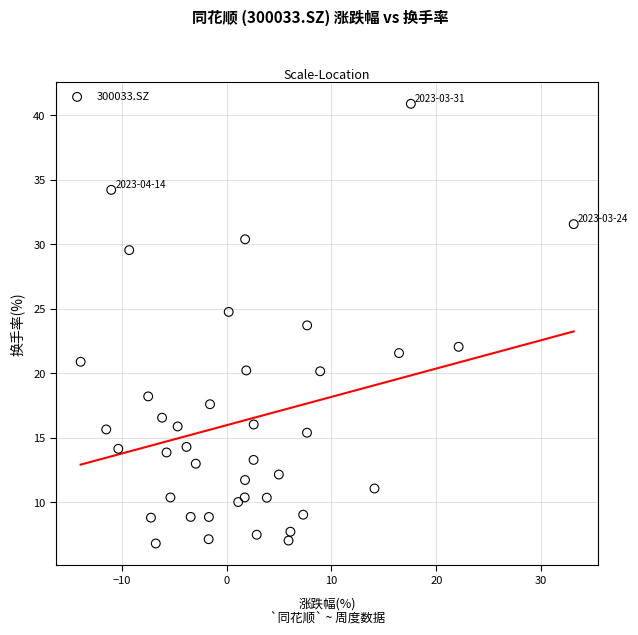

What is the range of X values (max minus min)?

47.0